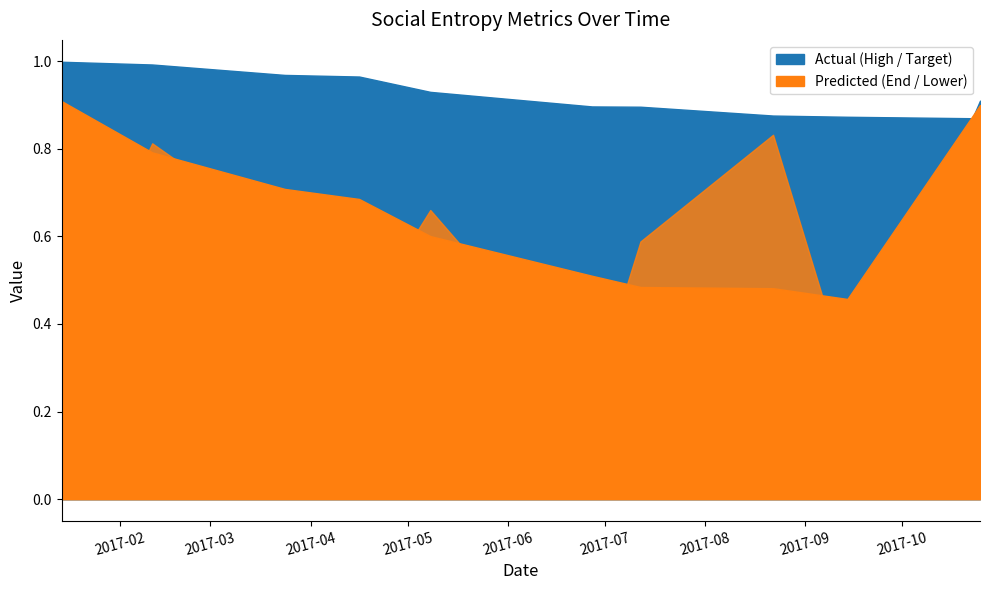

True or false: Target Max has more than 1 points higher than both neighbors.

False